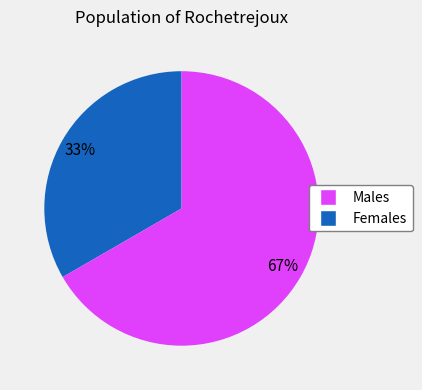

How many slices are in this pie chart?

2